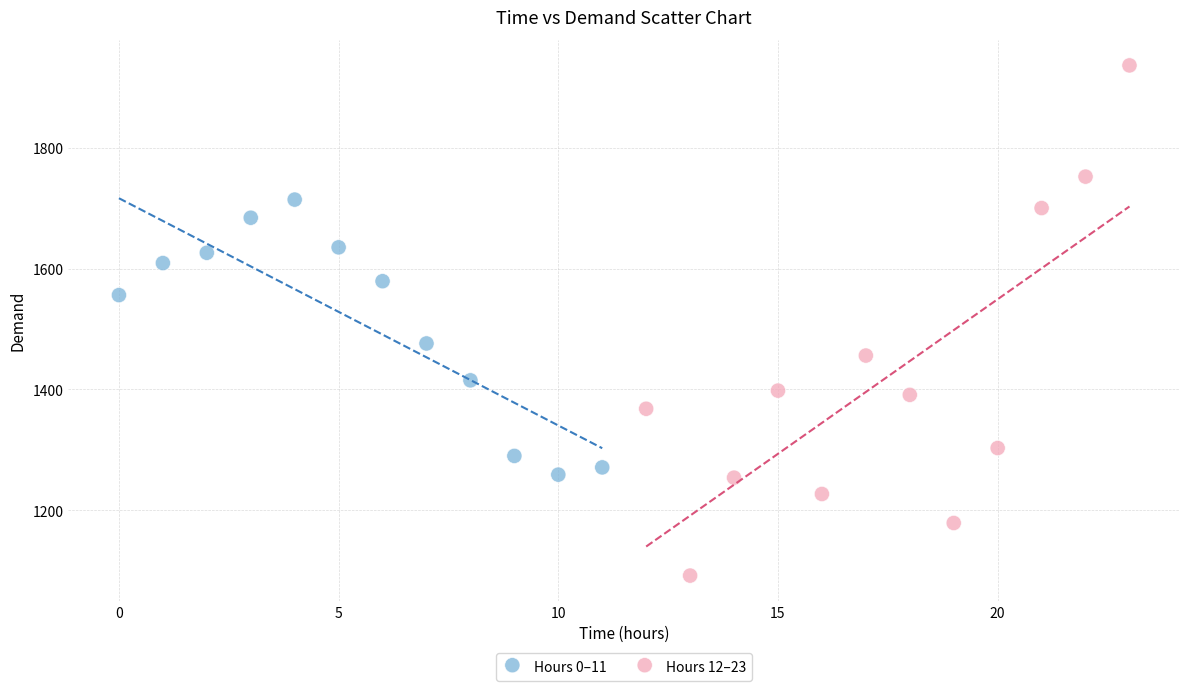

Which series contains the highest Y value?

Hours 12–23